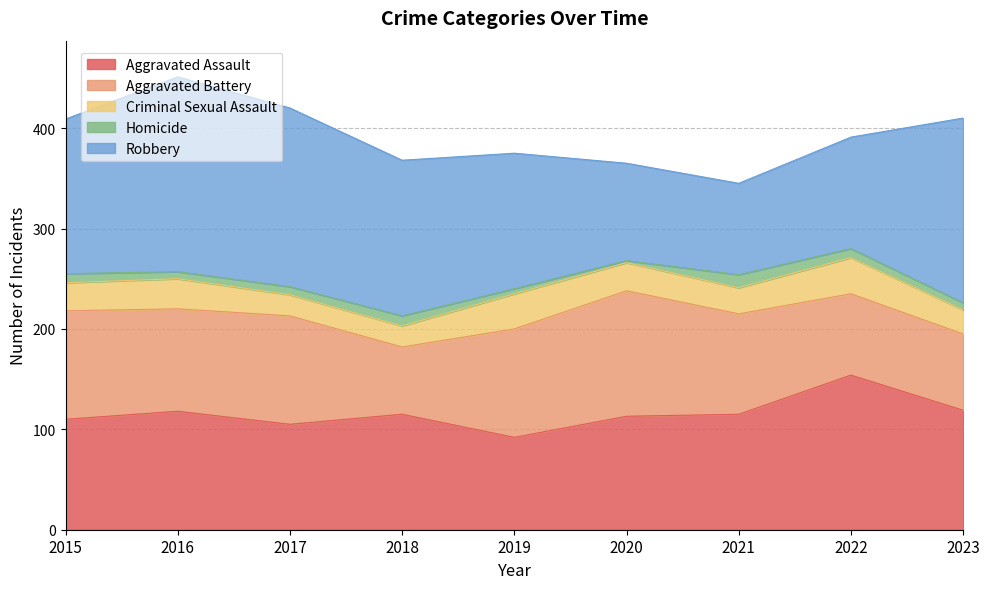

Reading left to right, extract all data points from this chart.

Aggravated Assault: 110	118	105	115	92	113	115	154	119
Aggravated Battery: 108	102	108	67	108	125	100	81	76
Criminal Sexual Assault: 28	30	21	21	35	28	26	36	24
Homicide: 9	7	8	10	5	2	13	9	7
Robbery: 154	194	178	155	135	97	91	111	184